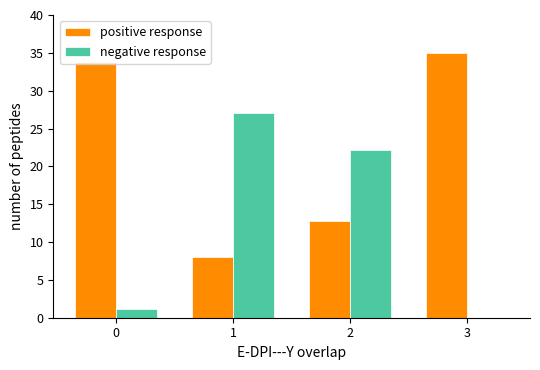

What is the greatest value displayed?

35.0